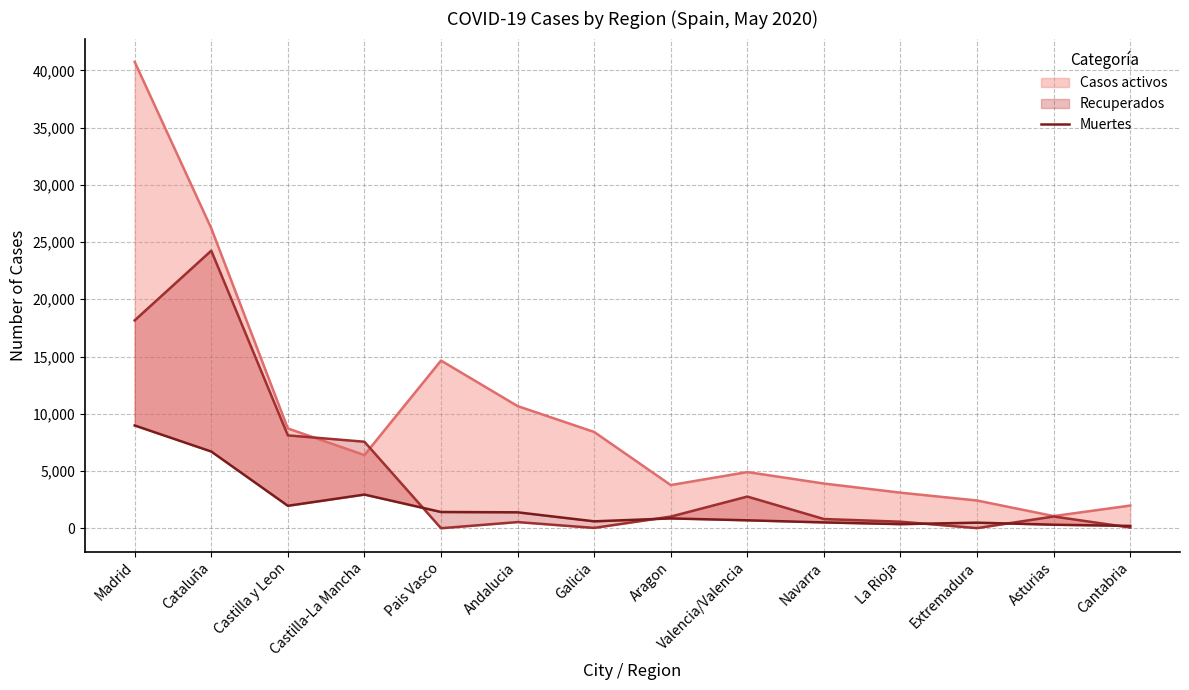

What is the ratio of the value at Extremadura to the value at Asturias?

1.6